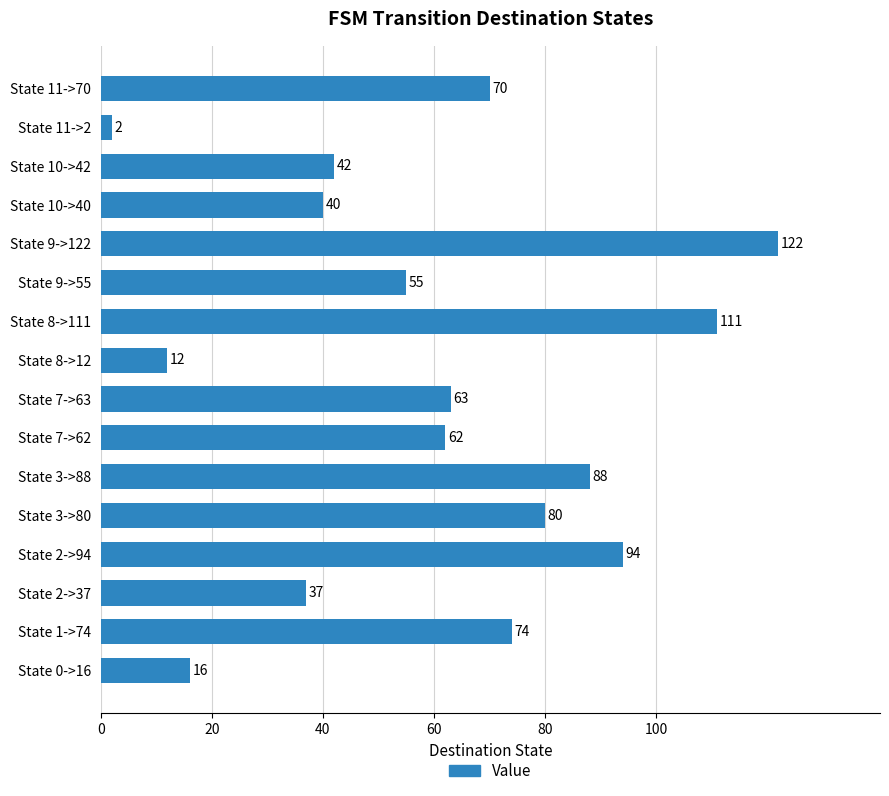

Which category has the lowest value across all series?

State 11->2